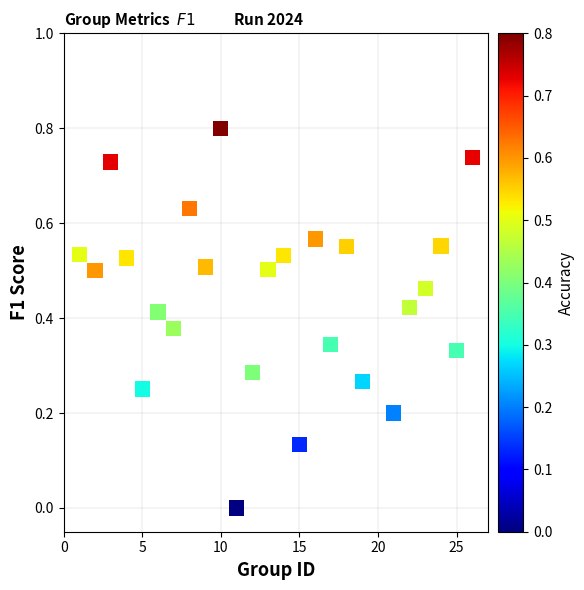

What is the range of X values (max minus min)?

25.0